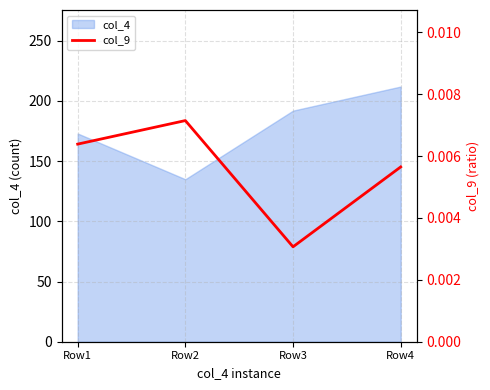

Is it true that the value at Row1 is 0.0?

False